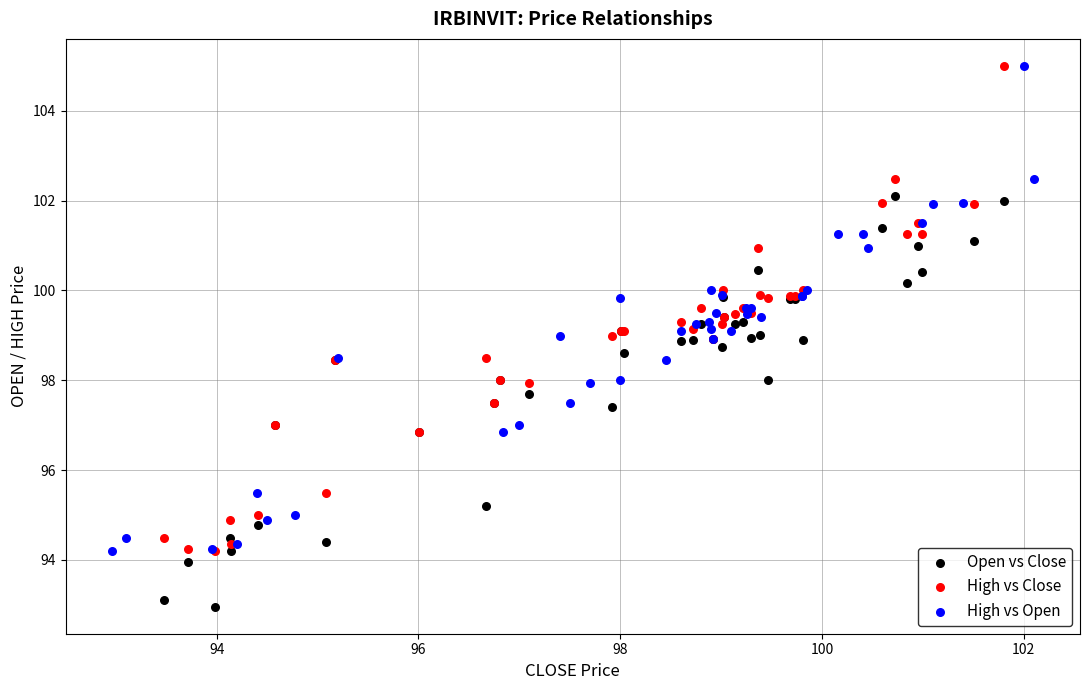

Which series reaches the minimum Y coordinate?

Open vs Close